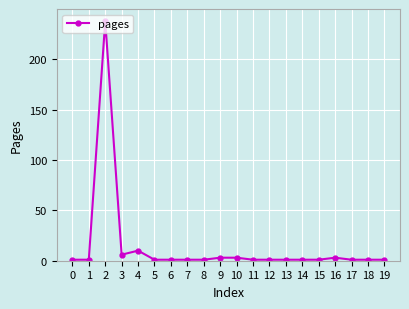

True or false: the data has more than 0 interior local peaks.

True